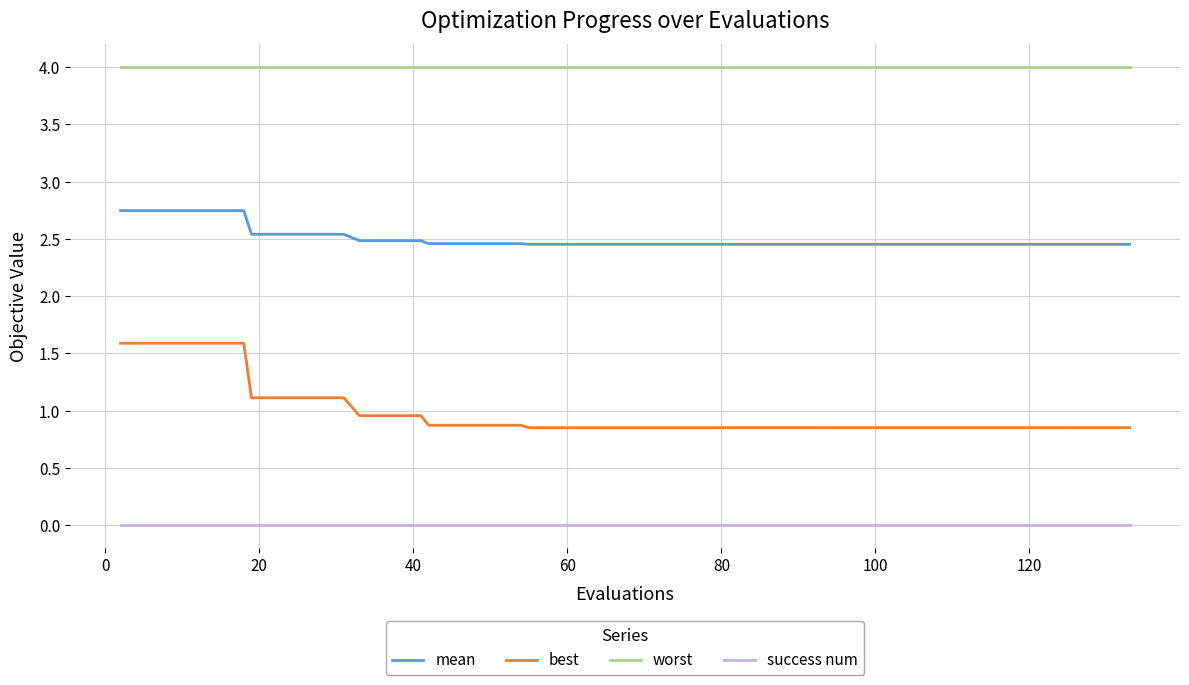

Which series has the largest total across all categories?

worst